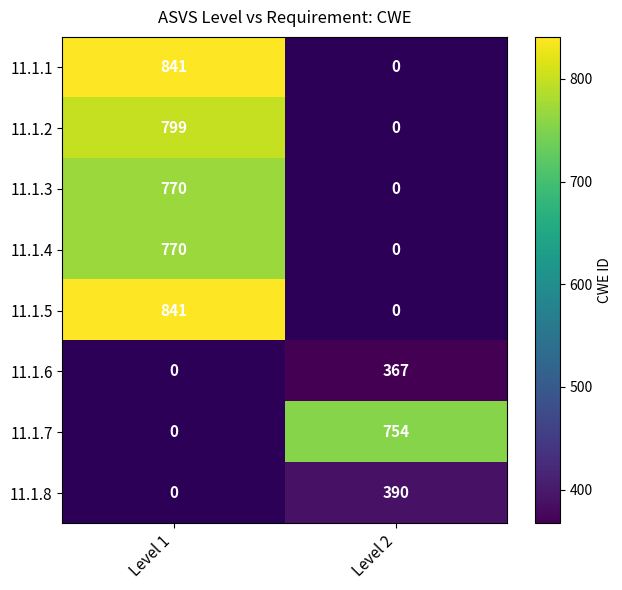

Between Level 2 and Level 1, which is larger?

Level 1